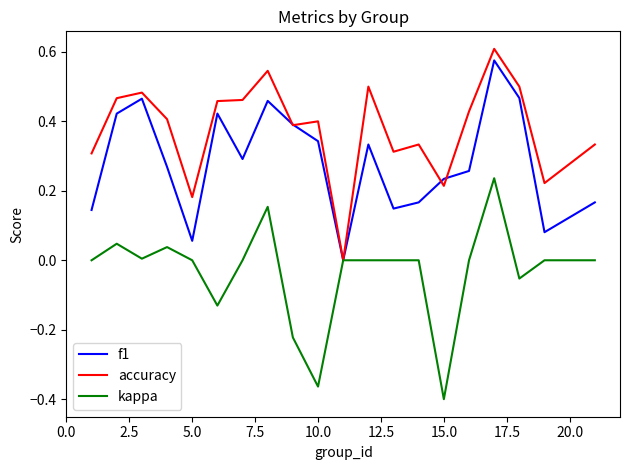

In accuracy, how many points are lower than both neighbors (excluding endpoints)?

6